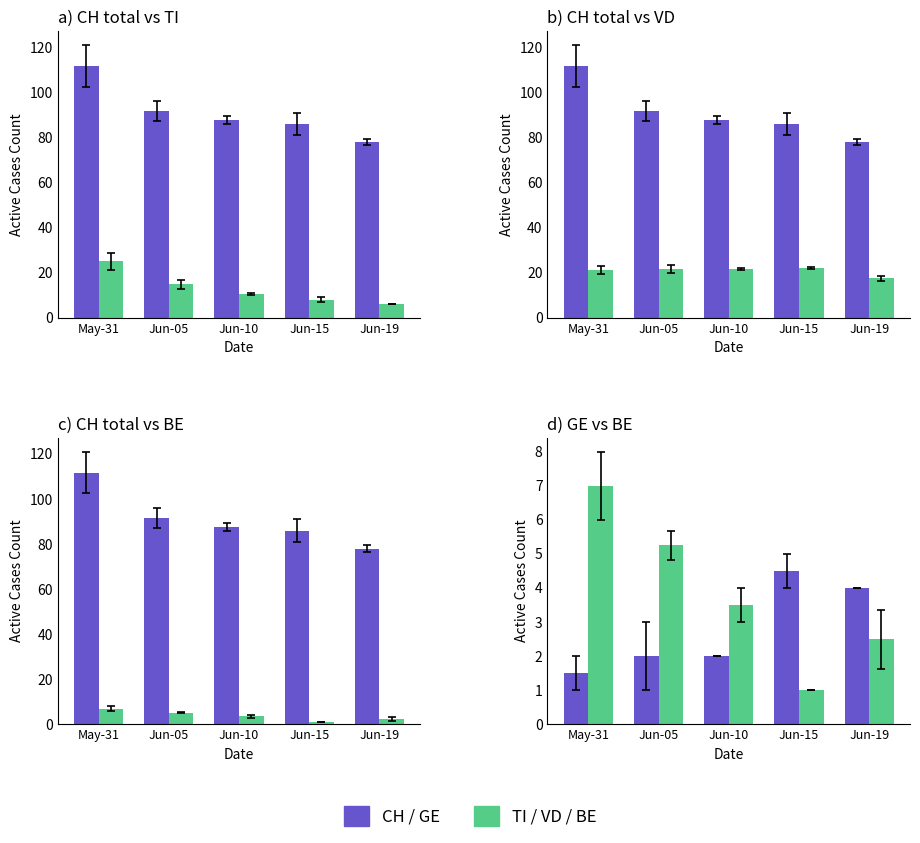

What is the difference between the second highest and minimum values in the VD series?

4.2